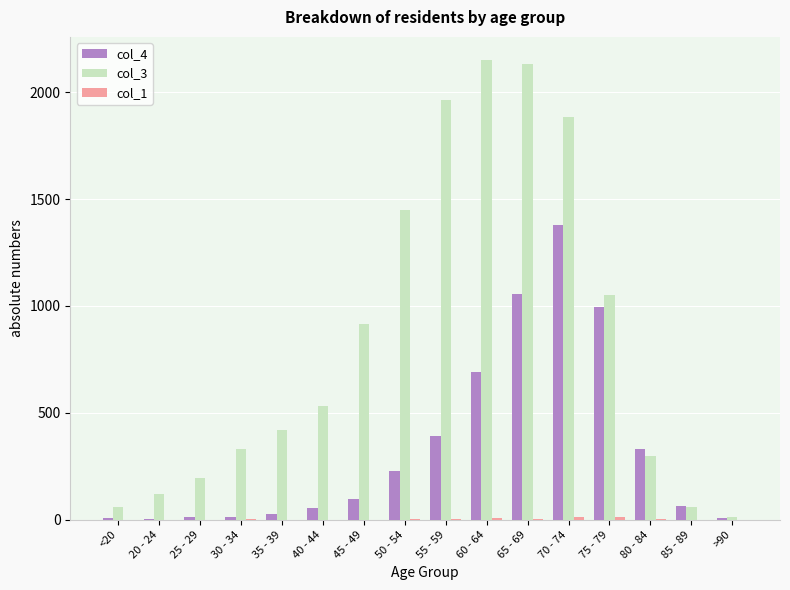

Which series has the largest total across all categories?

col_3